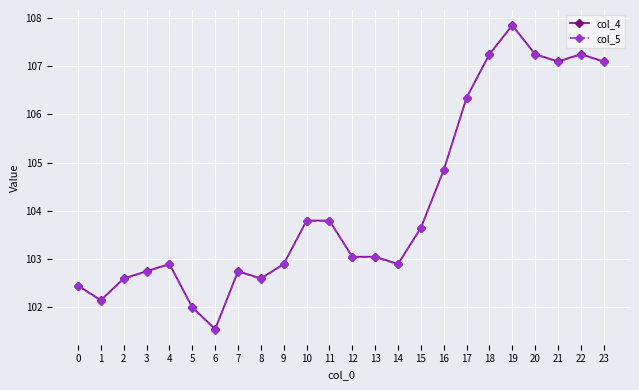

At which label does col_5 reach its peak?

19